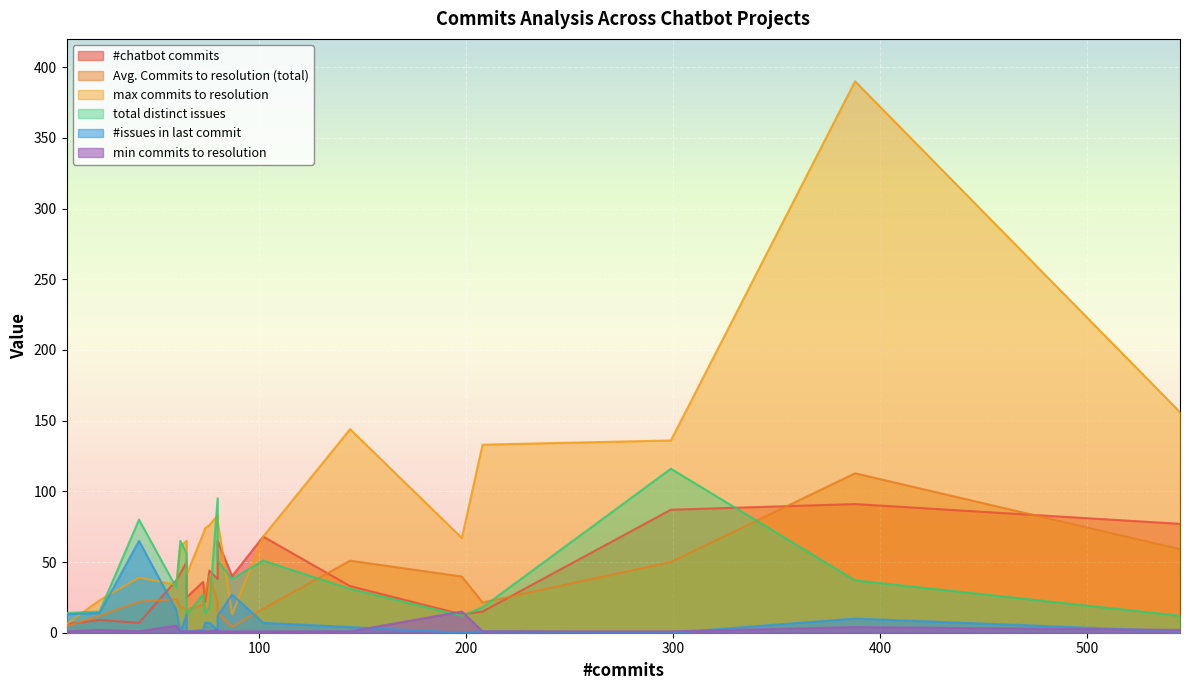

The value of max commits to resolution at 208 is 133.0. True or false?

True